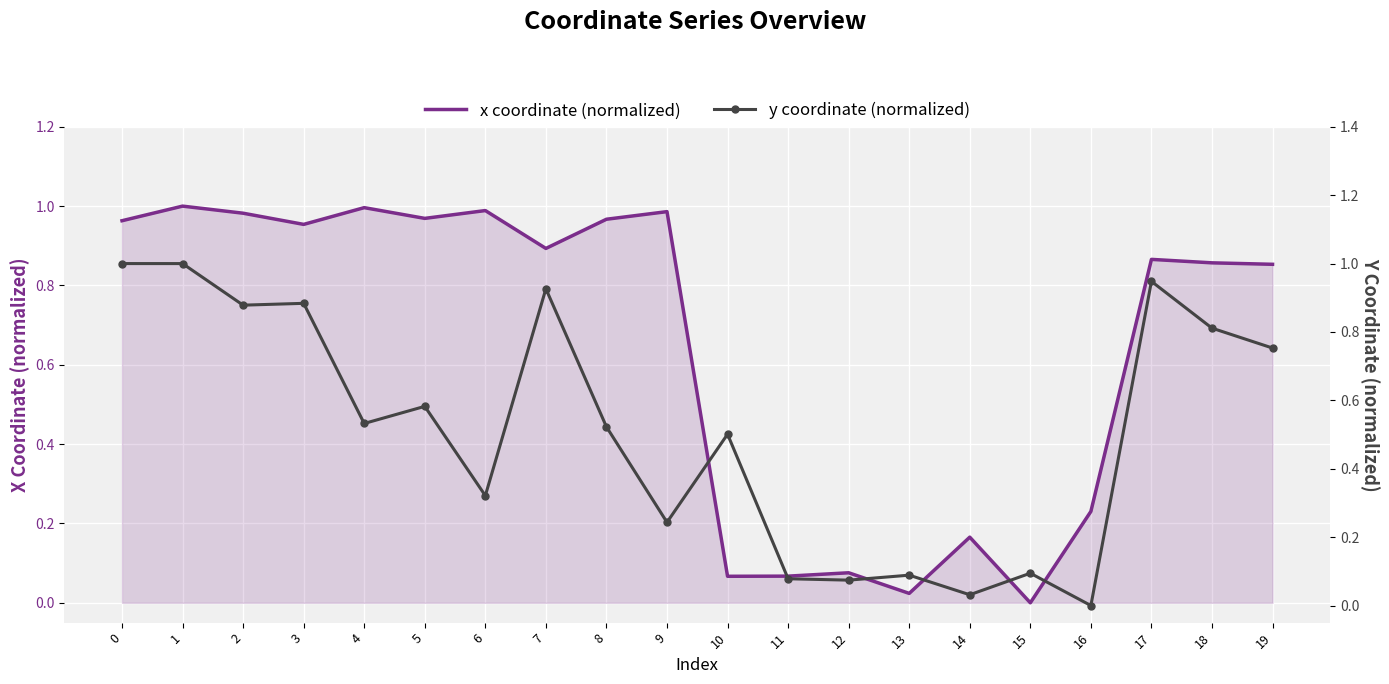

How many lines are shown in the chart?

2